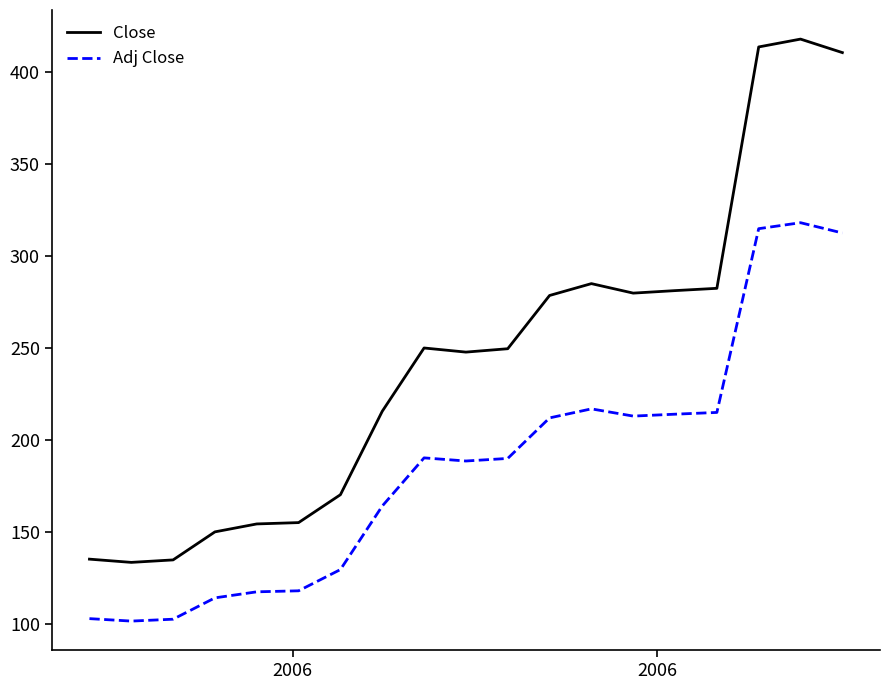

How many lines are shown in the chart?

2